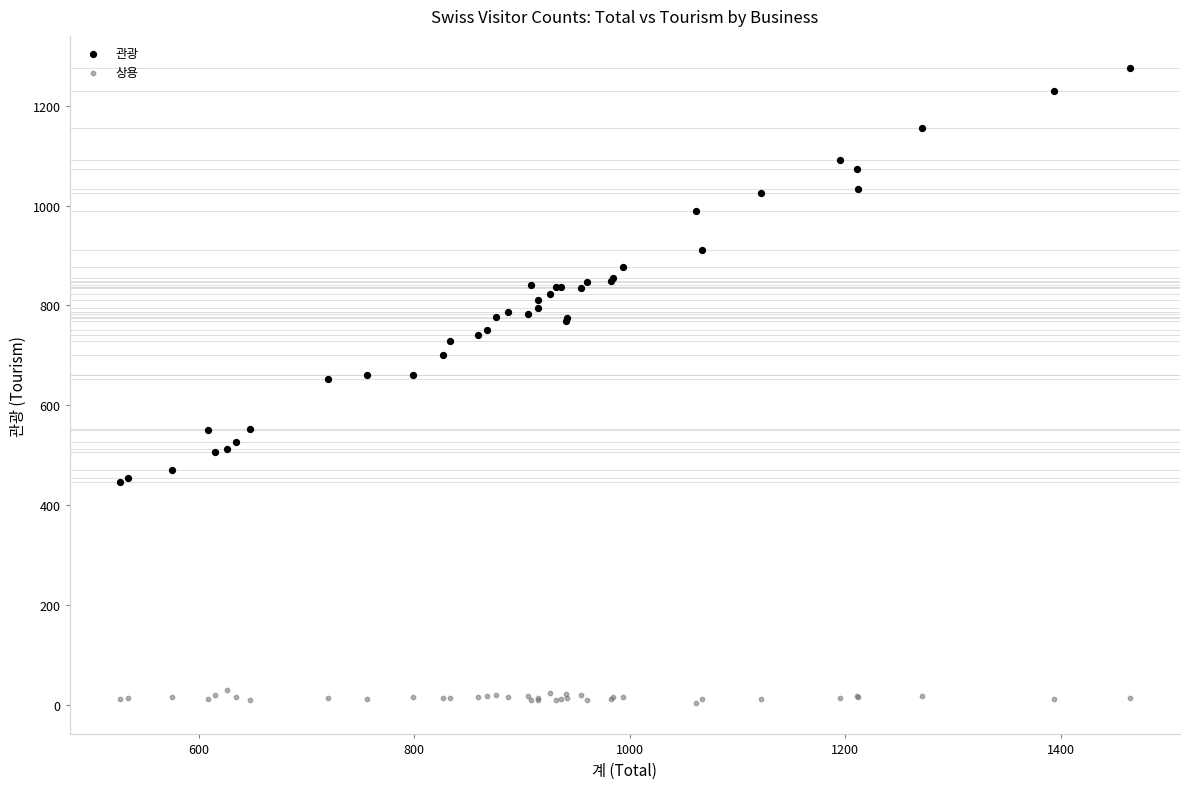

What are all the series names shown in the legend?

관광, 상용